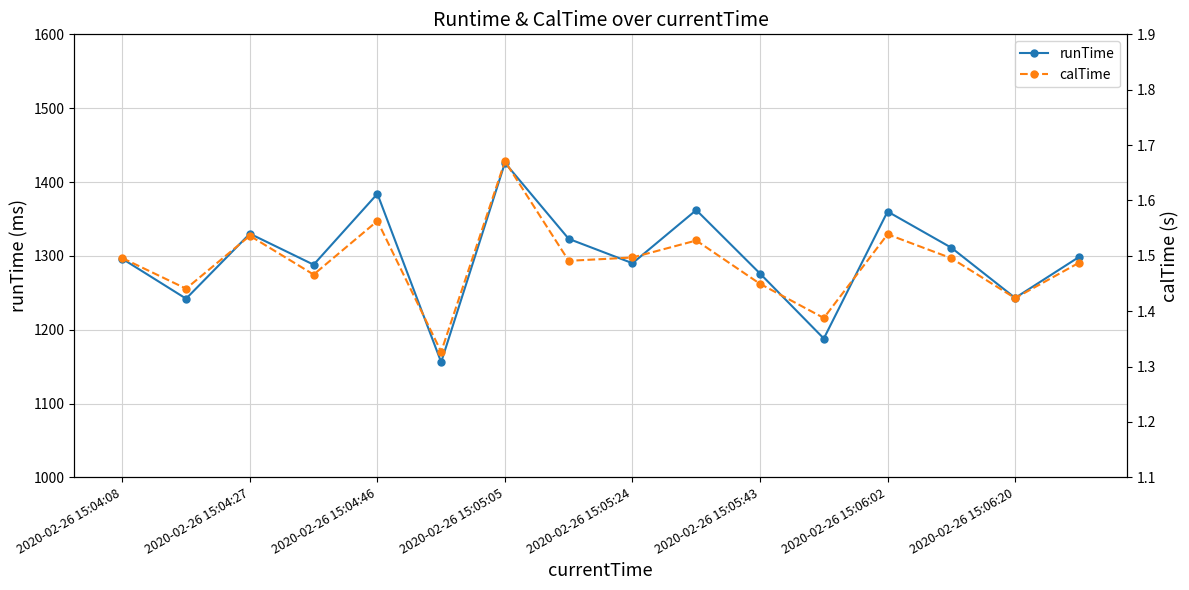

The runTime series shows 1360.0 at 2020-02-26 15:06:02. True or false?

True